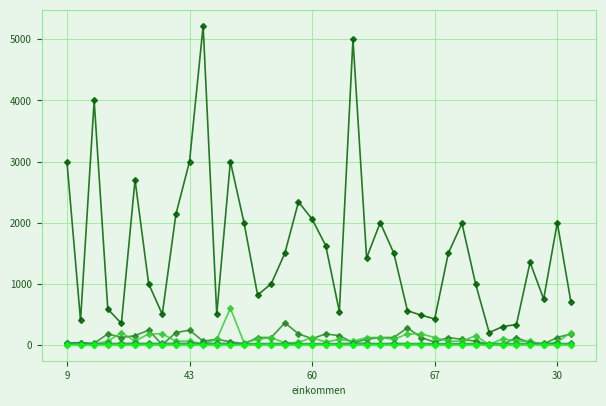

What is the greatest value displayed?

5221